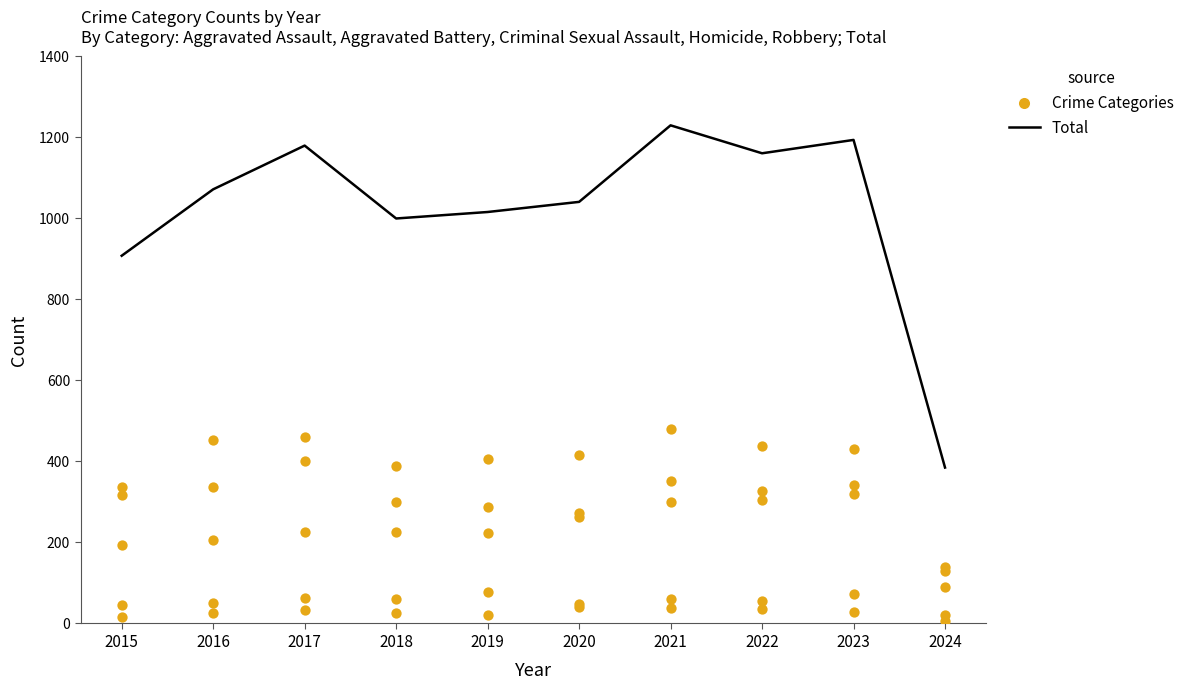

Which series has the largest total across all categories?

Total